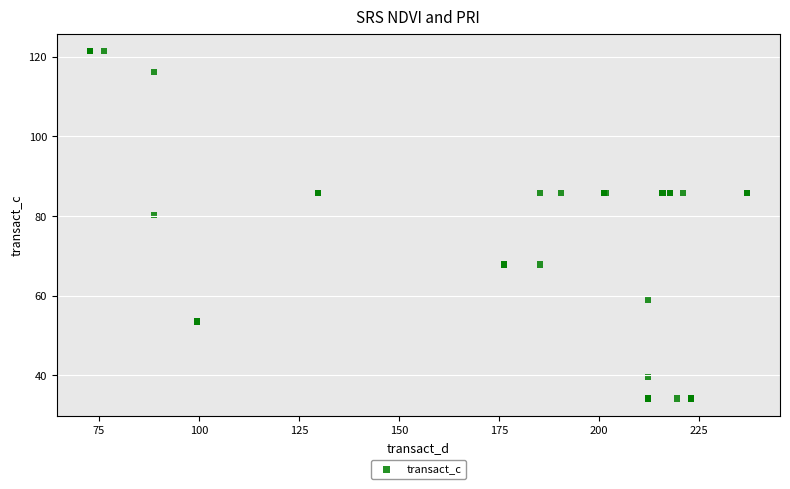

What Y value in the scatter plot is closest to 77?

80.4